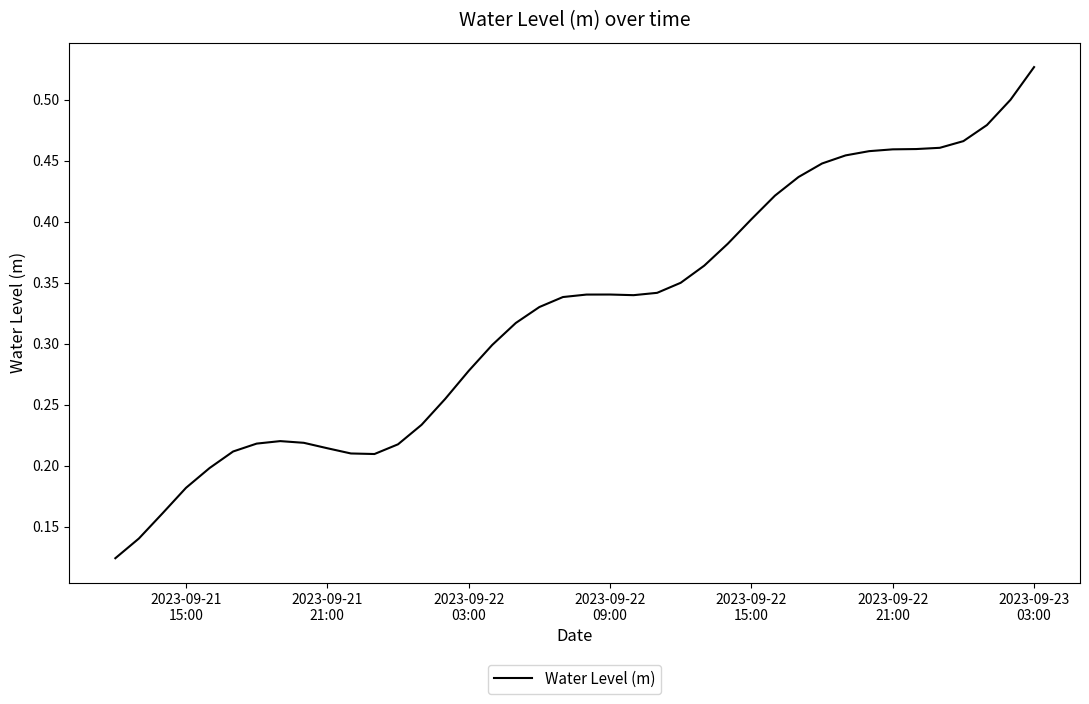

How many lines are shown in the chart?

1